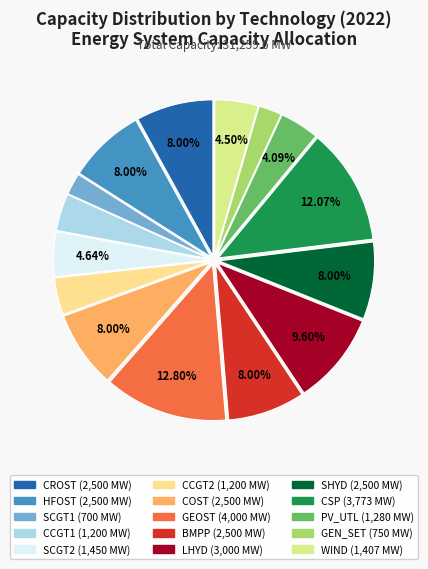

The BMPP slice represents 1% of the pie. True or false?

False